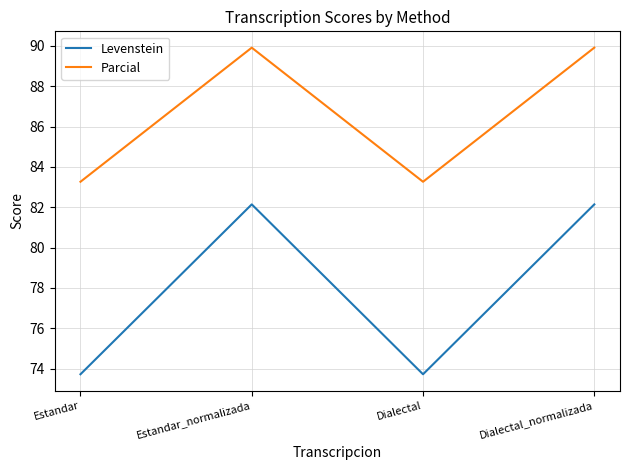

Is this an area chart (filled region under the line)?

No